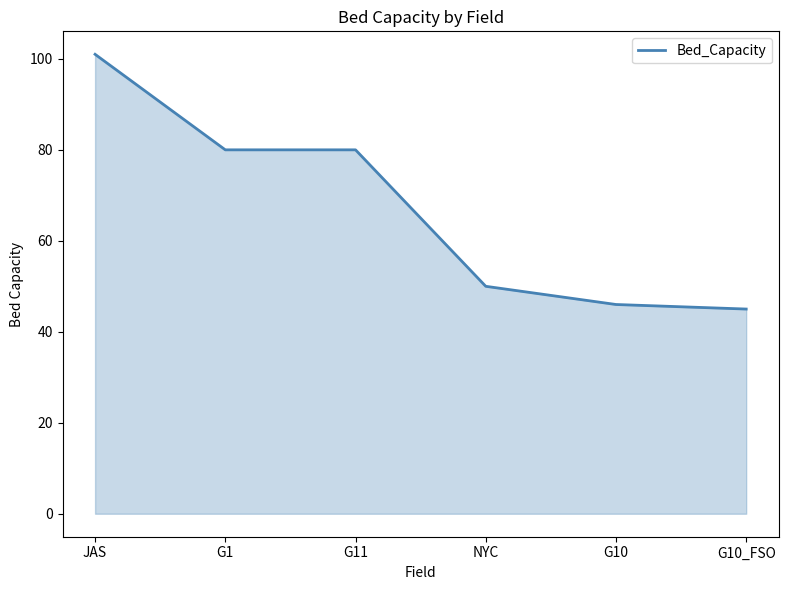

What position from the right is JAS?

6